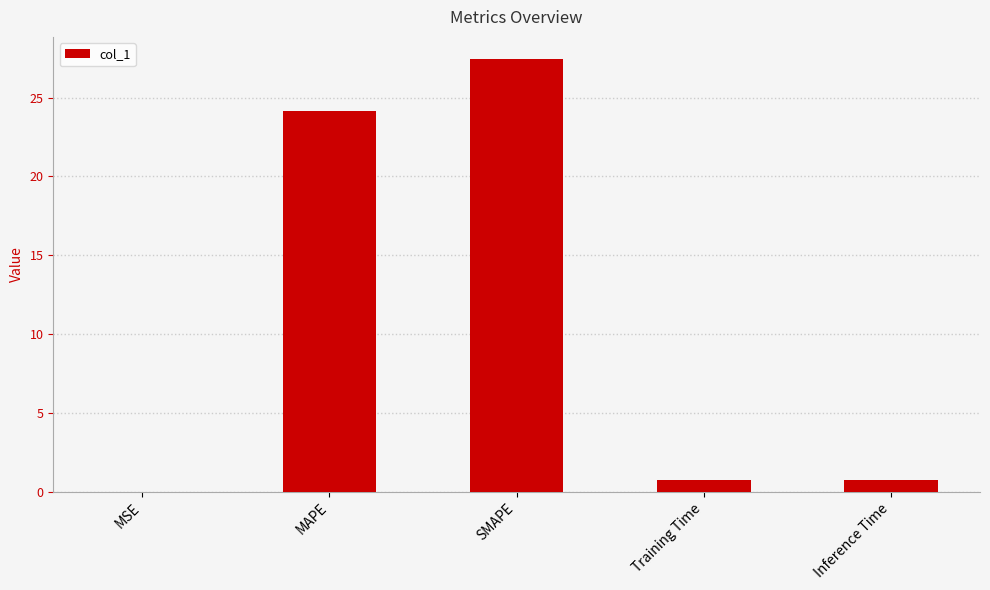

The chart shows a value of 45.5 at SMAPE. True or false?

False